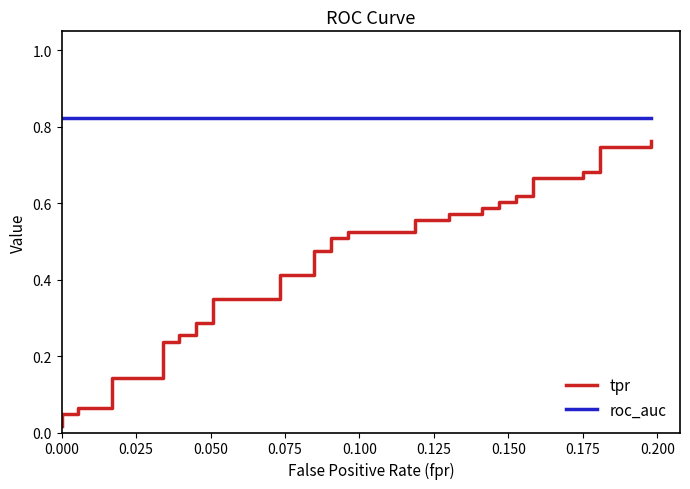

True or false: tpr and roc_auc intersect in this chart.

False